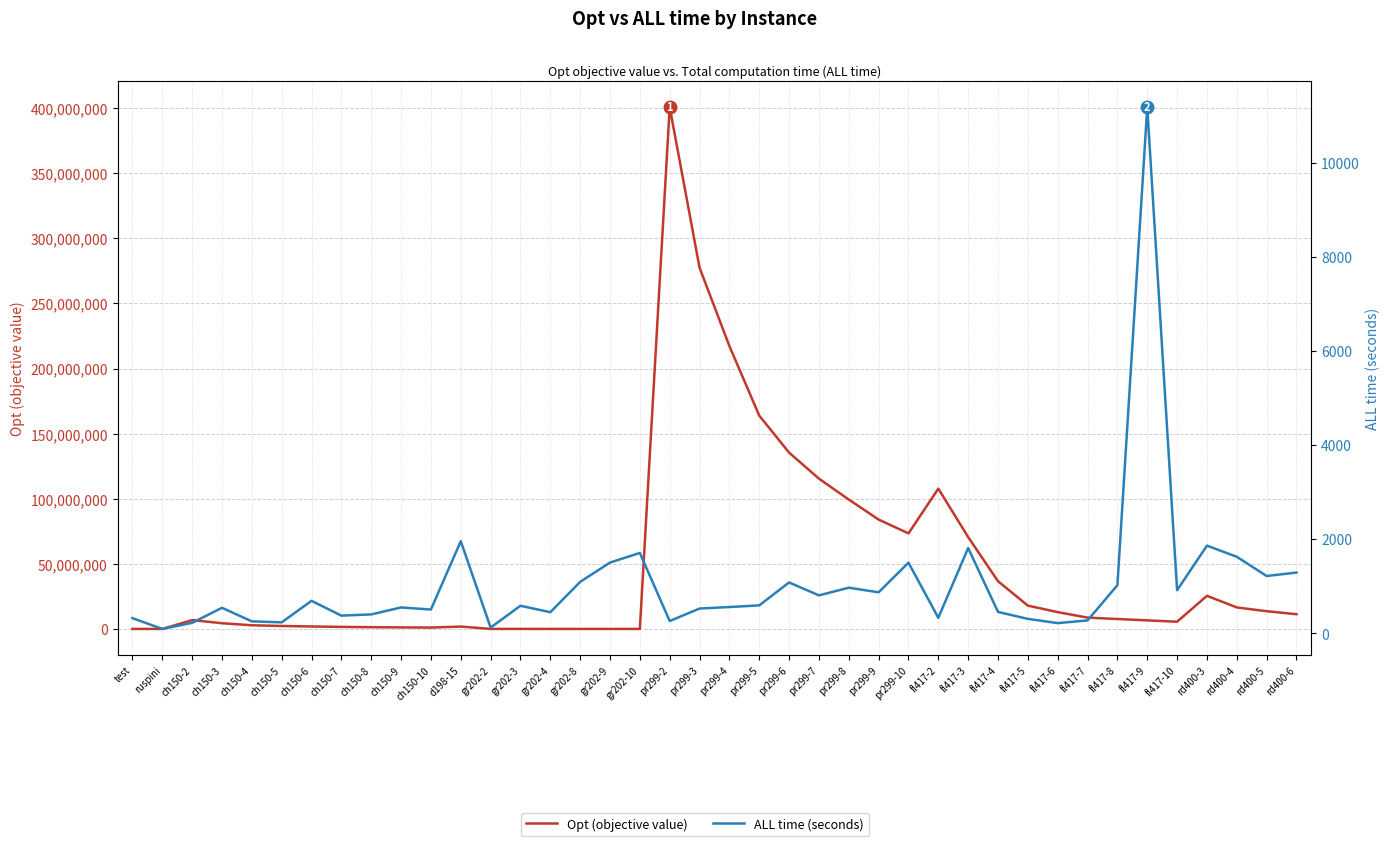

Where does the ALL time (seconds) series first go above 585?

ch150-6